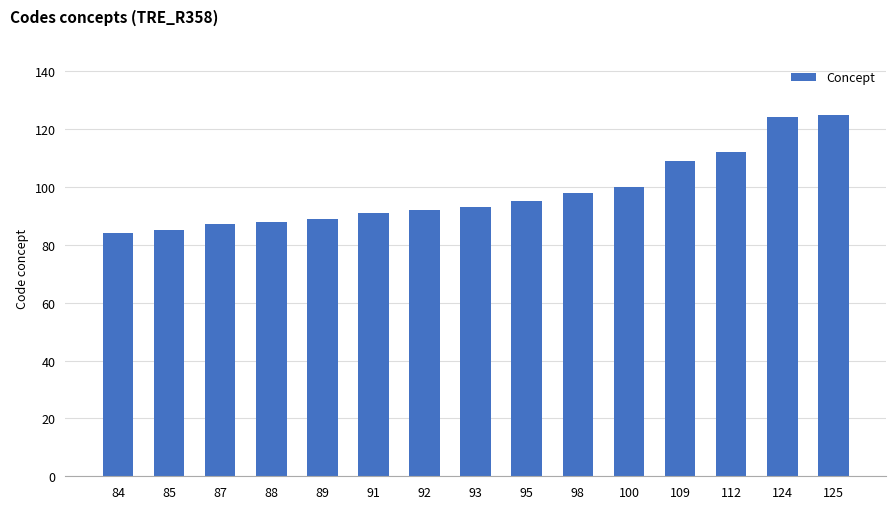

What is the change in value from 93 to 124?

+31